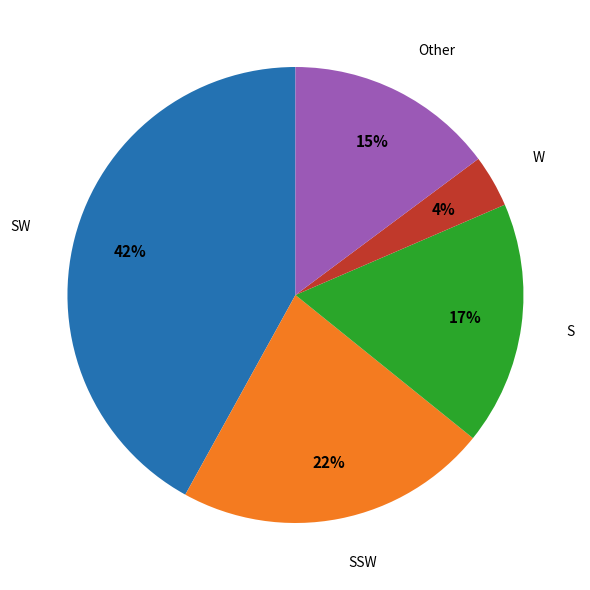

To the nearest percent, what is the average slice percentage?

20%